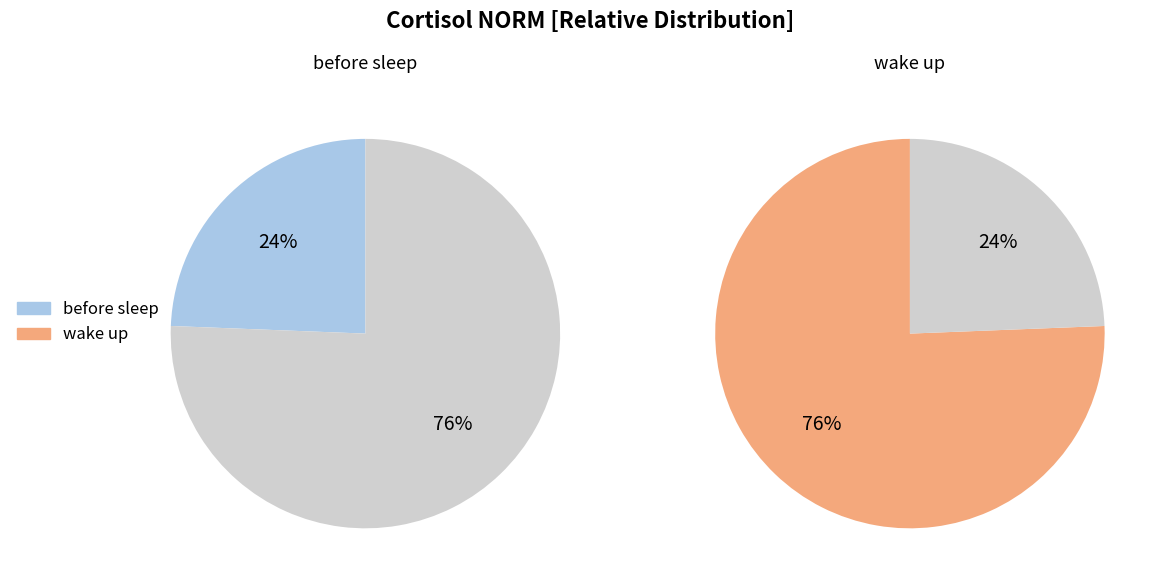

To the nearest percent, what portion does before sleep represent?

24%